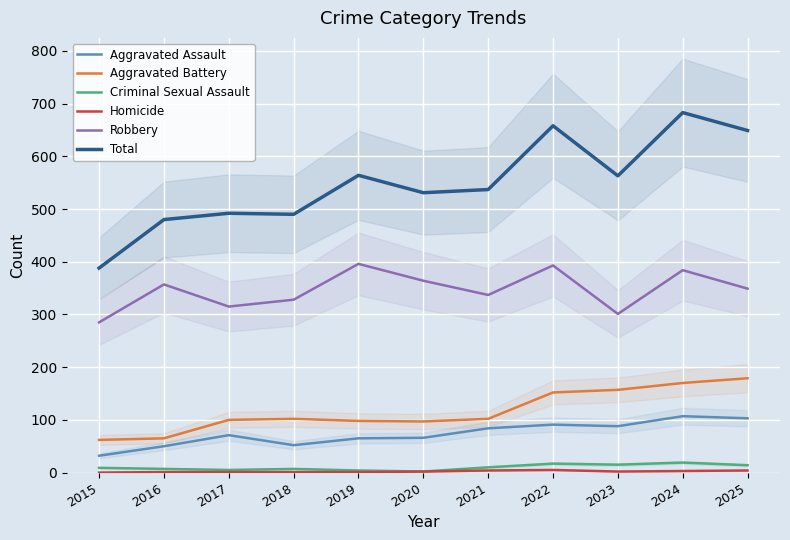

Reading right to left, transcribe all the data shown in this chart.

Aggravated Assault: 2025=103	2024=107	2023=88	2022=91	2021=84	2020=66	2019=65	2018=52	2017=71	2016=50	2015=32
Aggravated Battery: 2025=179	2024=170	2023=157	2022=152	2021=102	2020=97	2019=98	2018=102	2017=100	2016=65	2015=62
Criminal Sexual Assault: 2025=14	2024=19	2023=15	2022=17	2021=10	2020=2	2019=4	2018=7	2017=5	2016=7	2015=9
Homicide: 2025=4	2024=3	2023=2	2022=5	2021=4	2020=2	2019=1	2018=1	2017=1	2016=1	2015=0
Robbery: 2025=349	2024=384	2023=301	2022=393	2021=337	2020=364	2019=396	2018=328	2017=315	2016=357	2015=285
Total: 2025=649	2024=683	2023=563	2022=658	2021=537	2020=531	2019=564	2018=490	2017=492	2016=480	2015=388